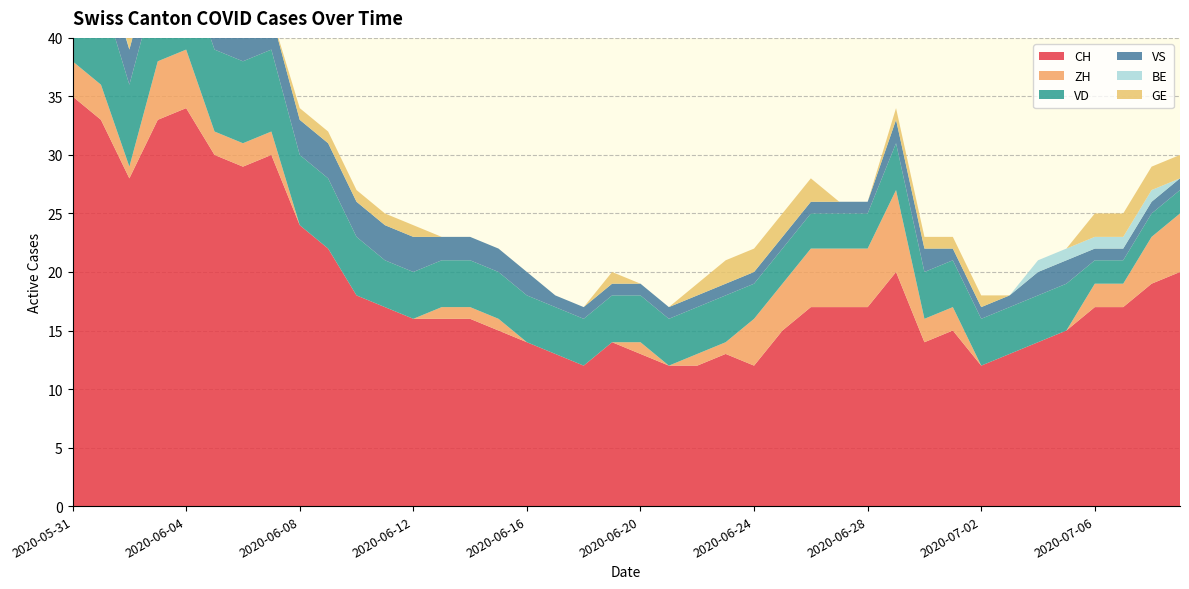

Reading right to left, transcribe all the data shown in this chart.

CH: 20	19	17	17	15	14	13	12	15	14	20	17	17	17	15	12	13	12	12	13	14	12	13	14	15	16	16	16	17	18	22	24	30	29	30	34	33	28	33	35
ZH: 5	4	2	2	0	0	0	0	2	2	7	5	5	5	4	4	1	1	0	1	0	0	0	0	1	1	1	0	0	0	0	0	2	2	2	5	5	1	3	3
VD: 2	2	2	2	4	4	4	4	4	4	4	3	3	3	3	3	4	4	4	4	4	4	4	4	4	4	4	4	4	5	6	6	7	7	7	7	7	7	8	8
VS: 1	1	1	1	2	2	1	1	1	2	2	1	1	1	1	1	1	1	1	1	1	1	1	2	2	2	2	3	3	3	3	3	3	3	3	3	3	3	3	5
BE: 0	1	1	1	1	1	0	0	0	0	0	0	0	0	0	0	0	0	0	0	0	0	0	0	0	0	0	0	0	0	0	0	0	0	0	0	0	0	1	1
GE: 2	2	2	2	0	0	0	1	1	1	1	0	0	2	2	2	2	1	0	0	1	0	0	0	0	0	0	1	1	1	1	1	0	0	1	1	1	1	0	0